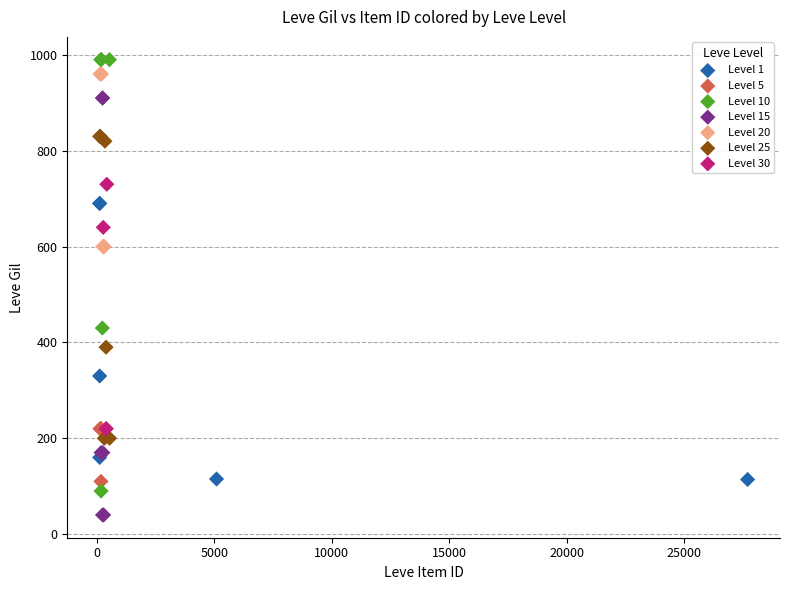

Which series has the widest spread of Y values?

Level 10